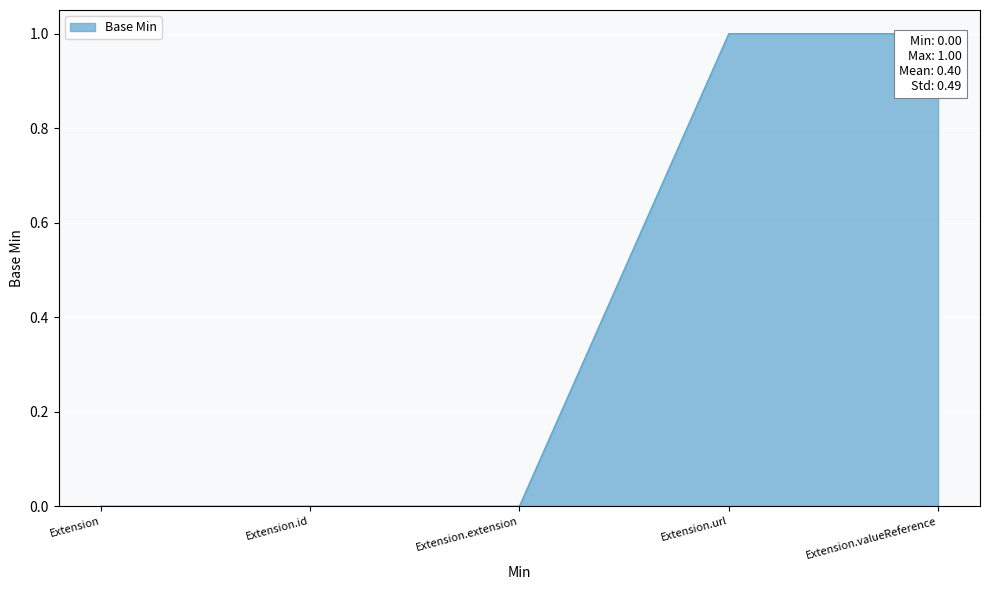

True or false: the data has more than 2 interior local peaks.

False